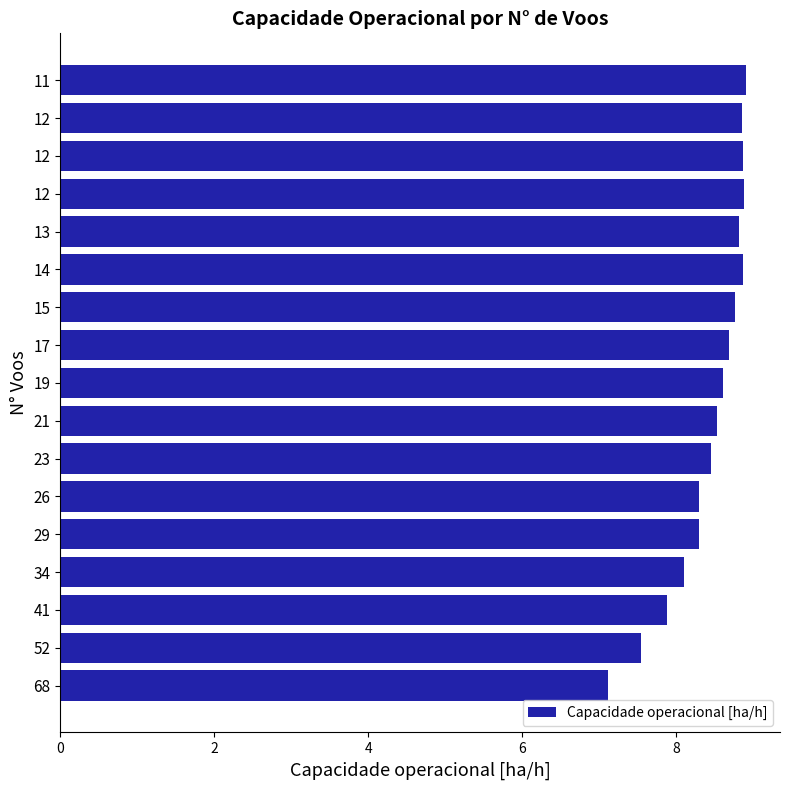

Count the number of data series in this chart.

1